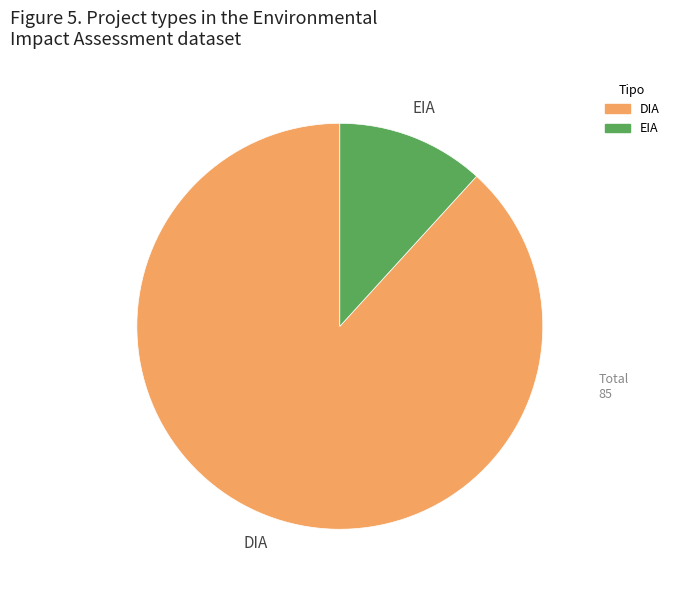

True or false: DIA accounts for 88% of the total.

True